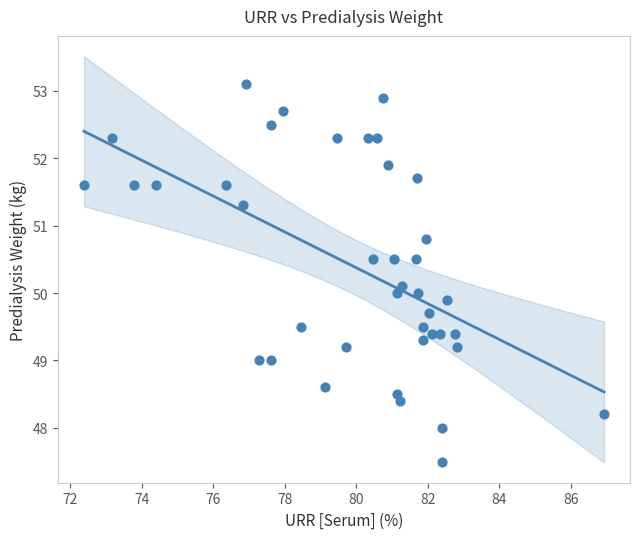

What is the range of X values (max minus min)?

14.5